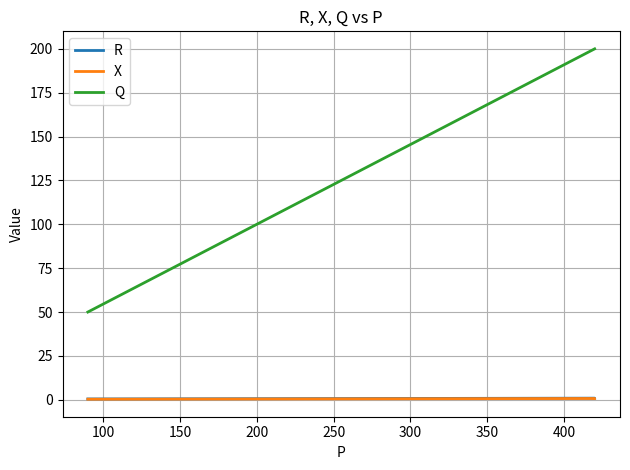

Which category has the lowest value in the R series?

150